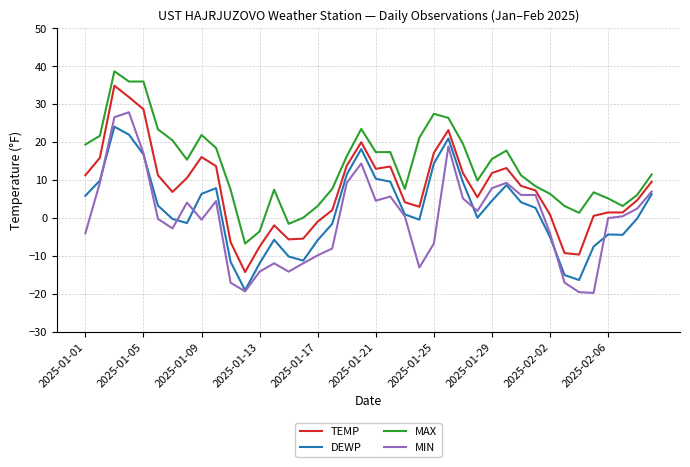

Which series has the largest total across all categories?

MAX